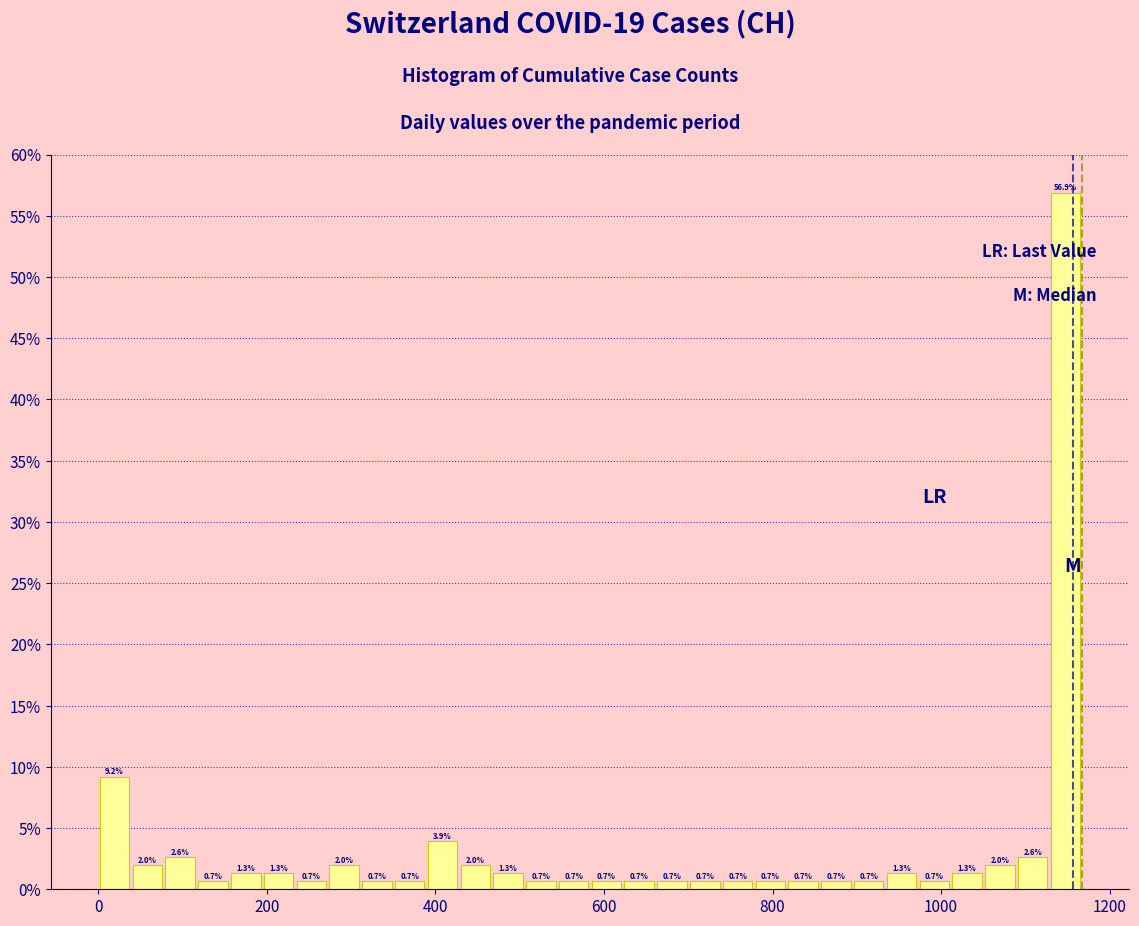

Read against the x-axis, roughly where is the centre of the tallest bar?

1140